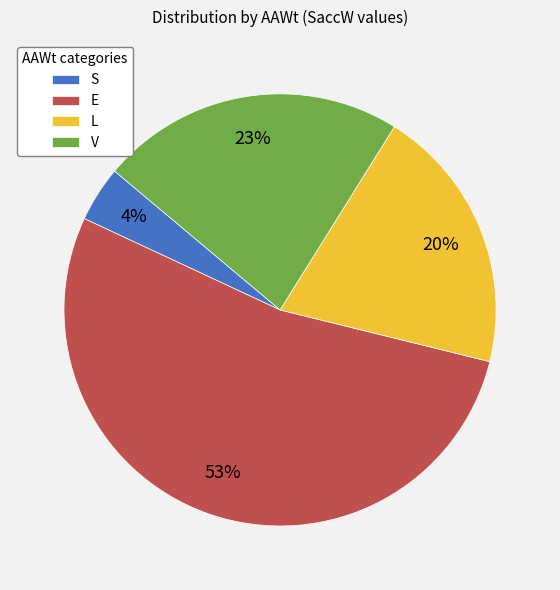

Combined, do V and S account for over 50%?

No